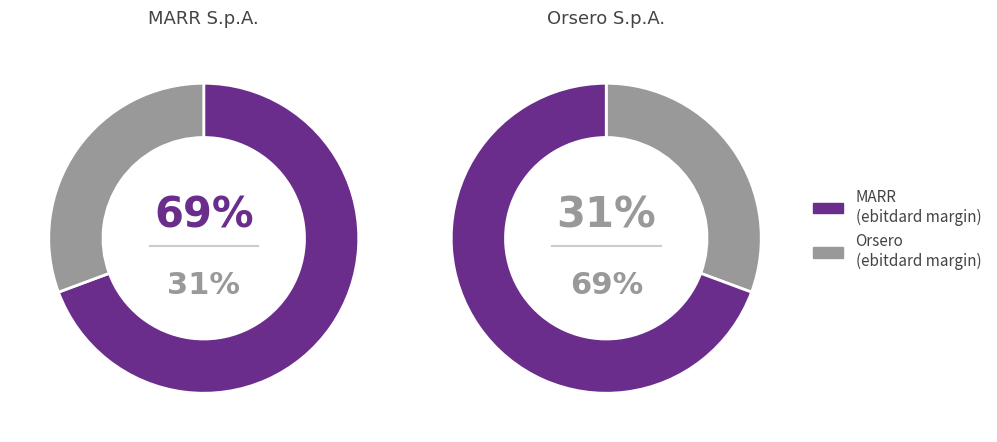

Which slice represents more than half of the pie?

MARR S.p.A. (BIT:MARR)